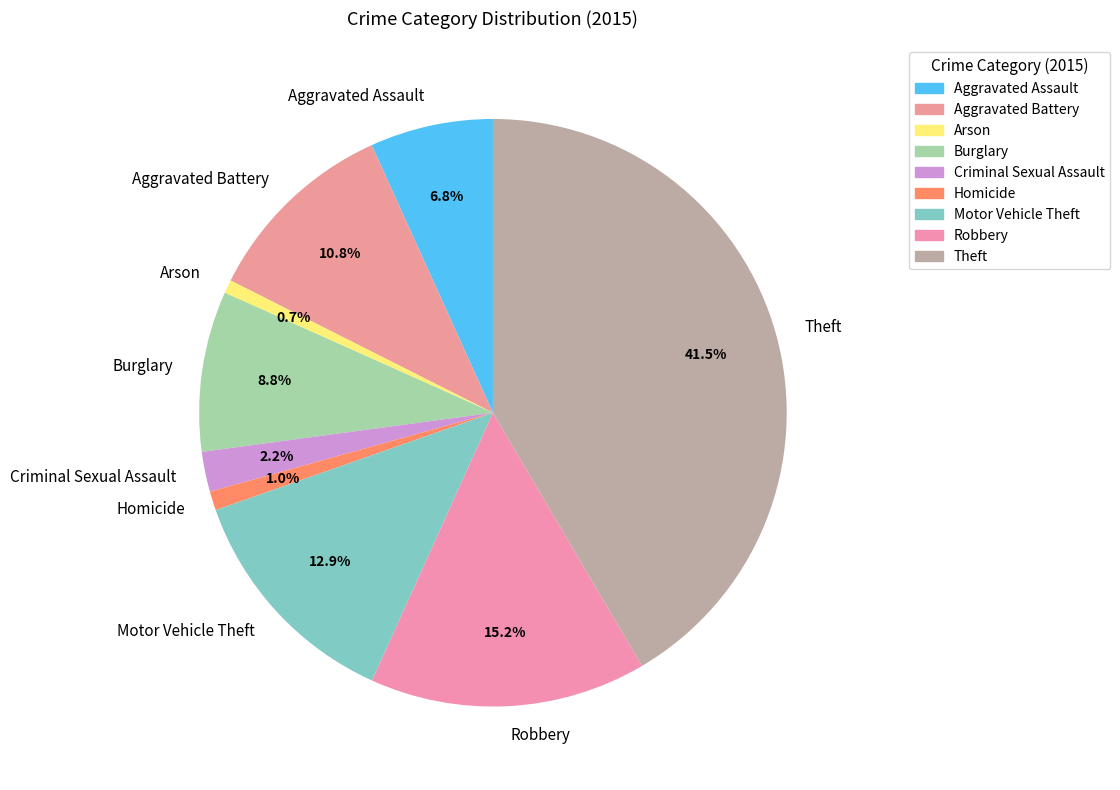

What is the largest slice in the pie chart?

Theft